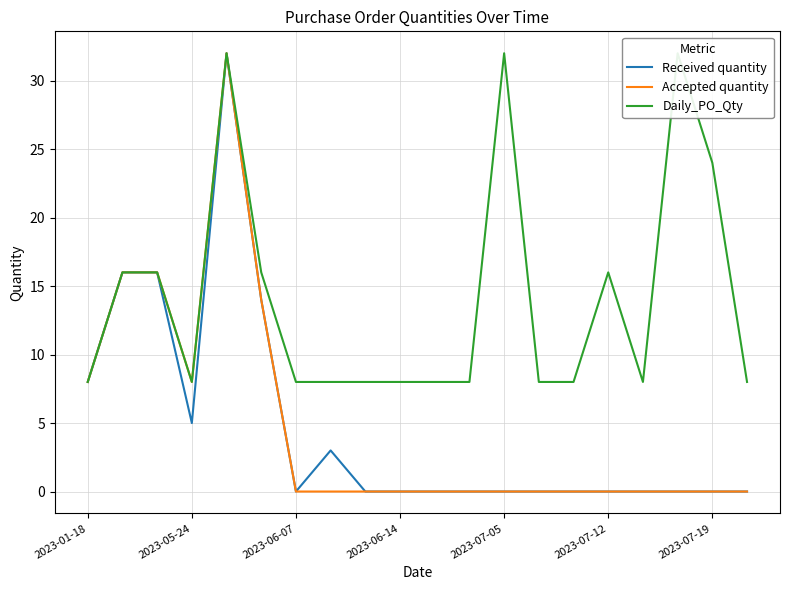

What is the sum of all Accepted quantity values?

94